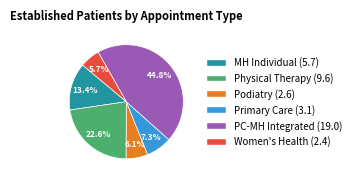

Does any single category account for the majority?

No